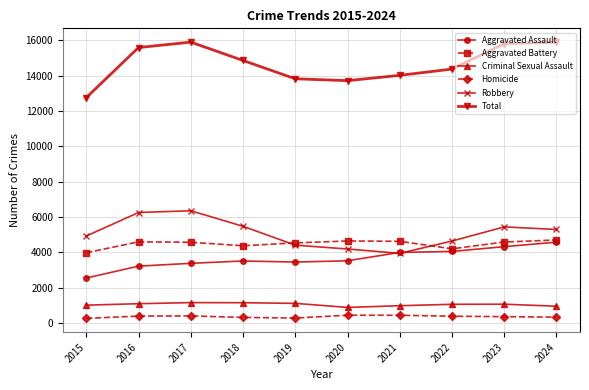

Which series has the largest range (max minus min)?

Total